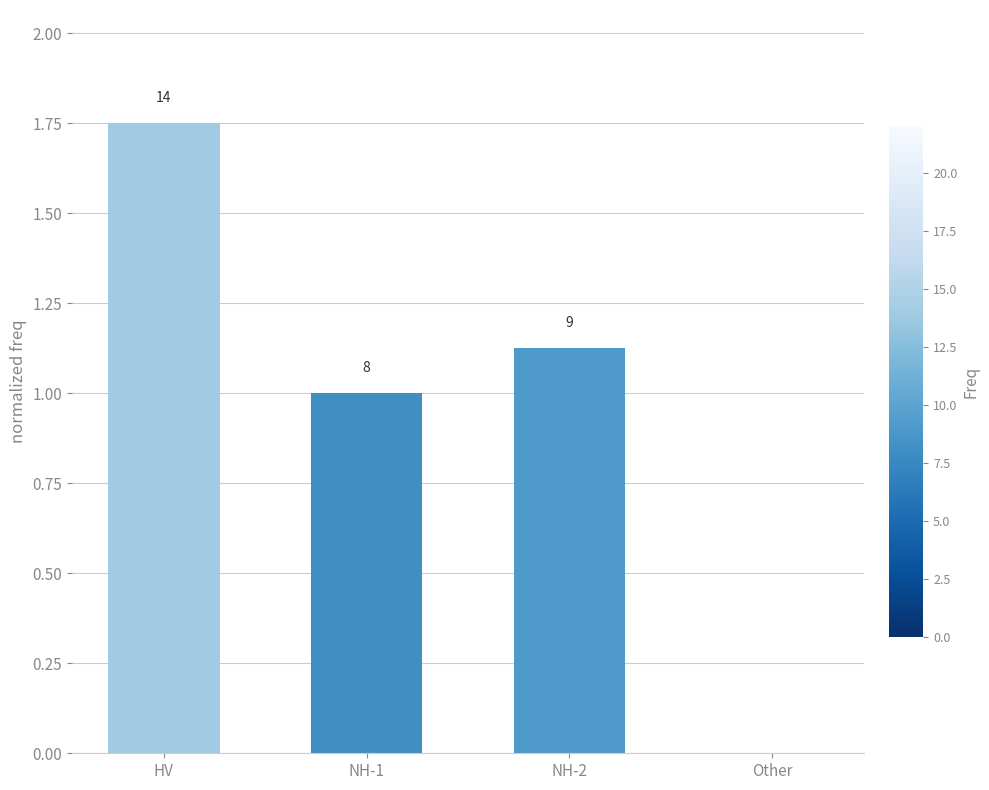

Which label corresponds to the largest value in the chart?

HV